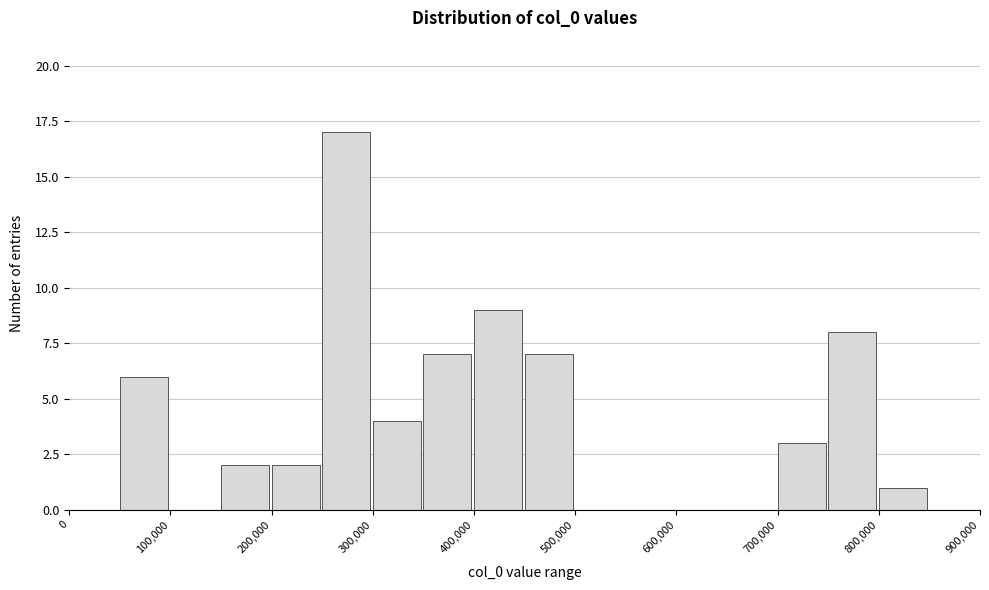

What is the height of the bar covering 350000 to 400000 on the x-axis? The values are not printed on the chart, so give them approximately, as read against the axis.

7